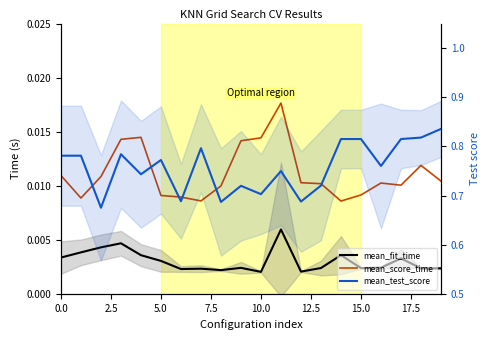

Between 16 and 13, which is larger?

16